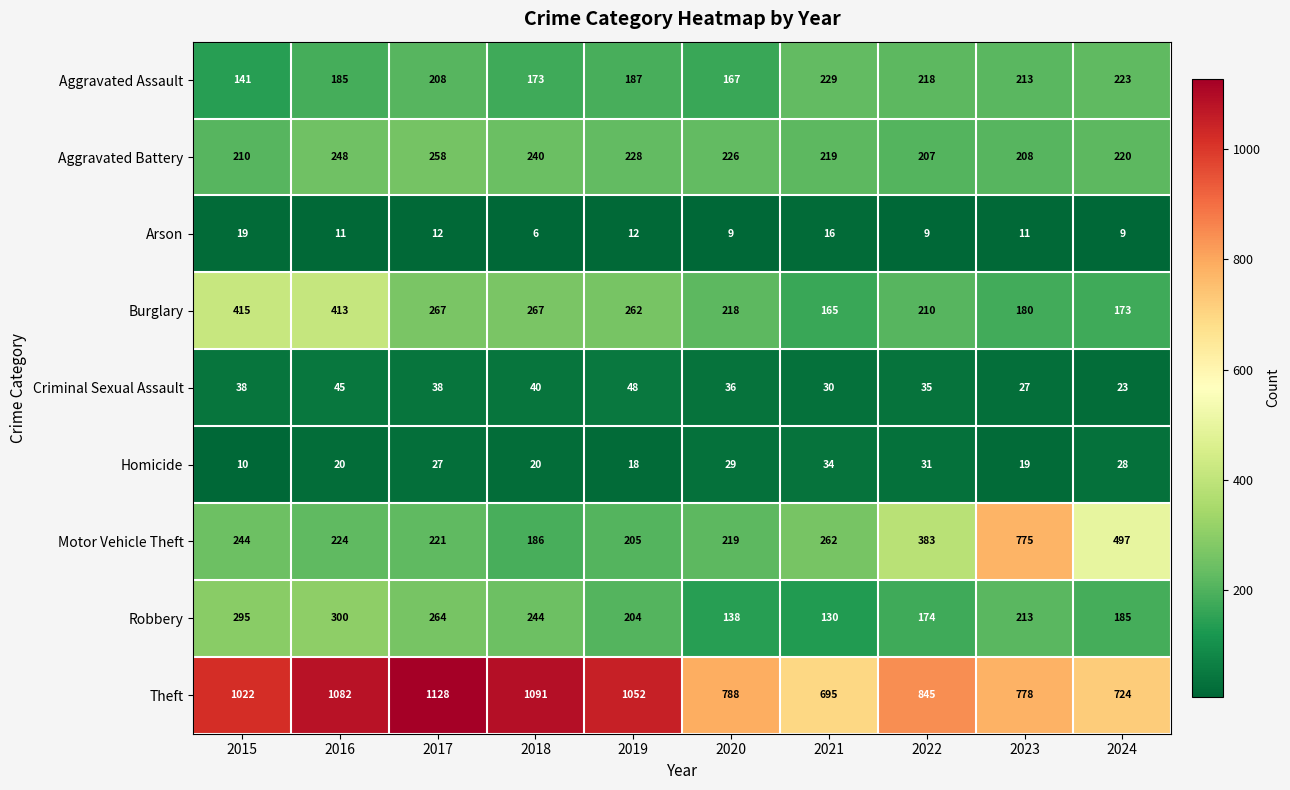

Which series changed the most between 2016 and 2020?

Theft